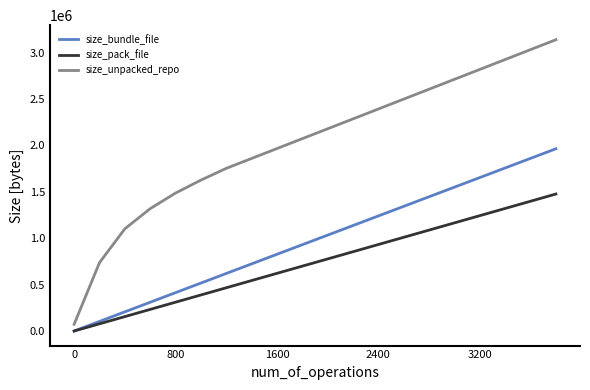

Which series has the widest spread of values?

size_unpacked_repo